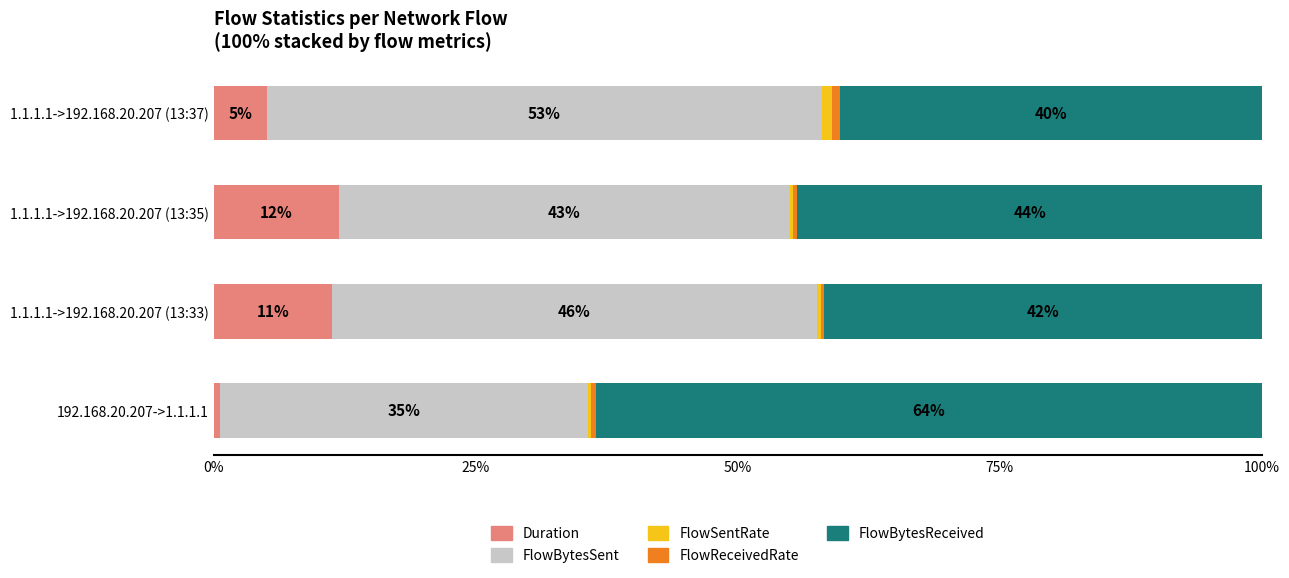

What is the difference between the second highest and second lowest values in the FlowBytesReceived series?

2.6